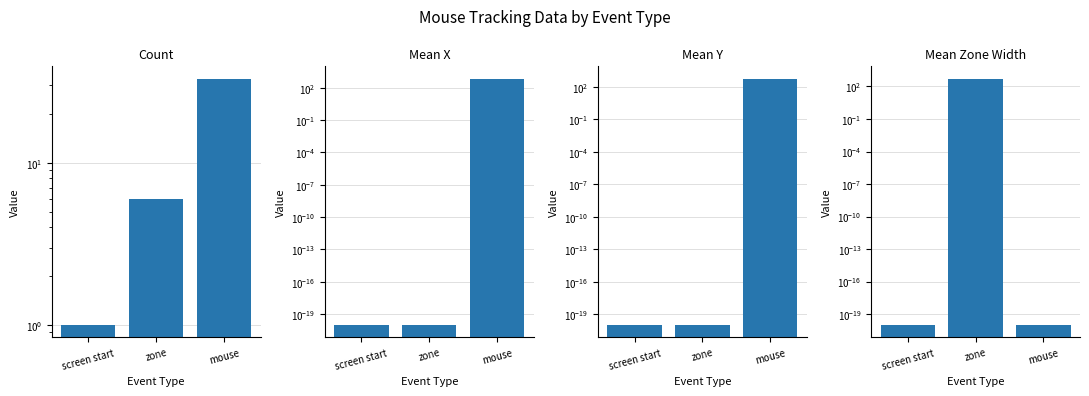

Which series has the widest spread of values?

Mean X